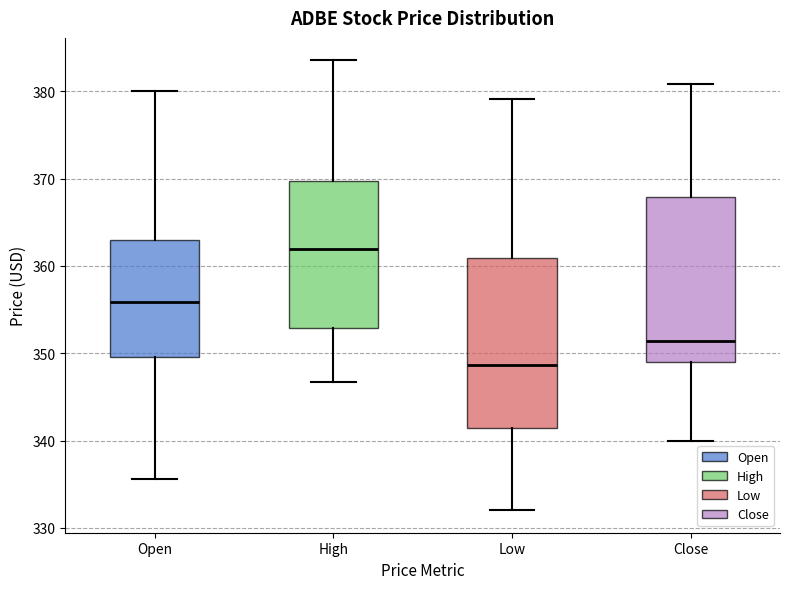

Which box has the lowest median line?

Low